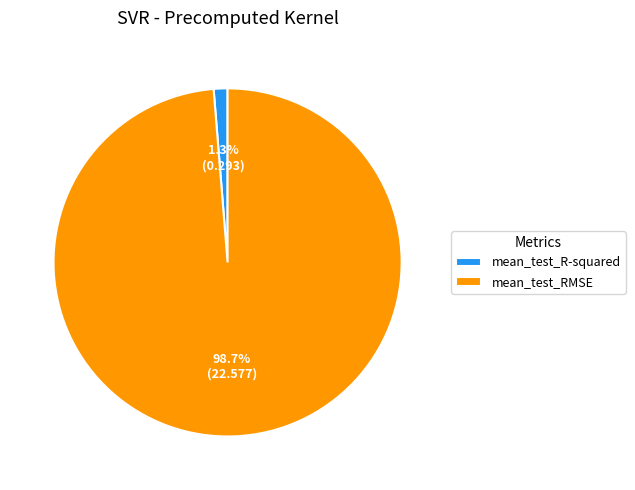

How many slices are in this pie chart?

2